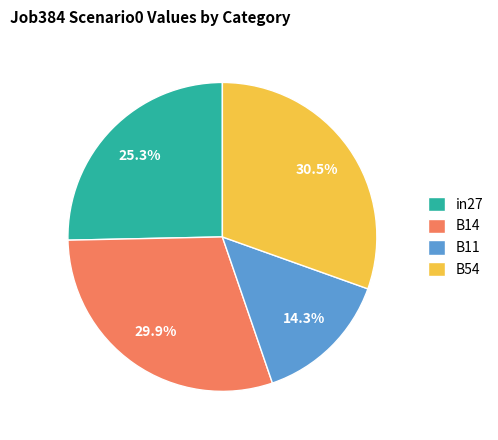

What is the total percentage of B54 and B14?

60.4%